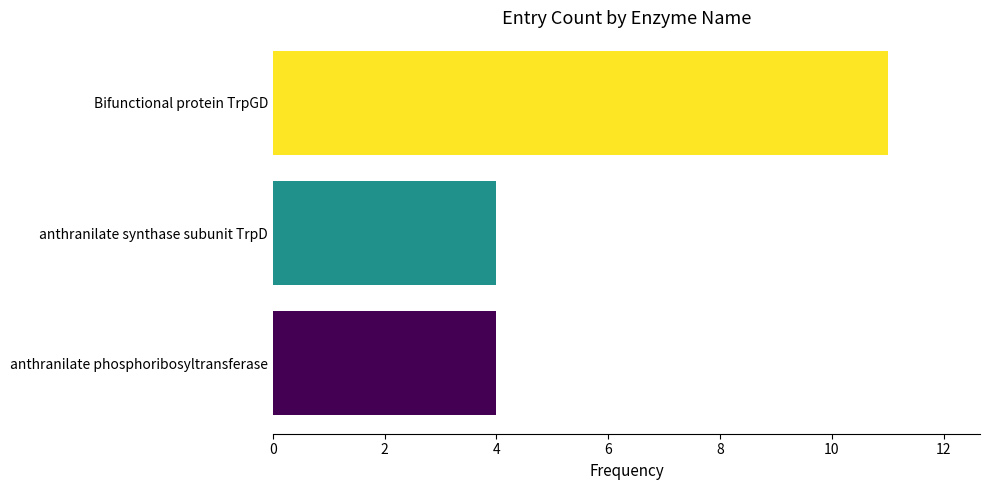

Read the value at anthranilate synthase subunit TrpD.

4